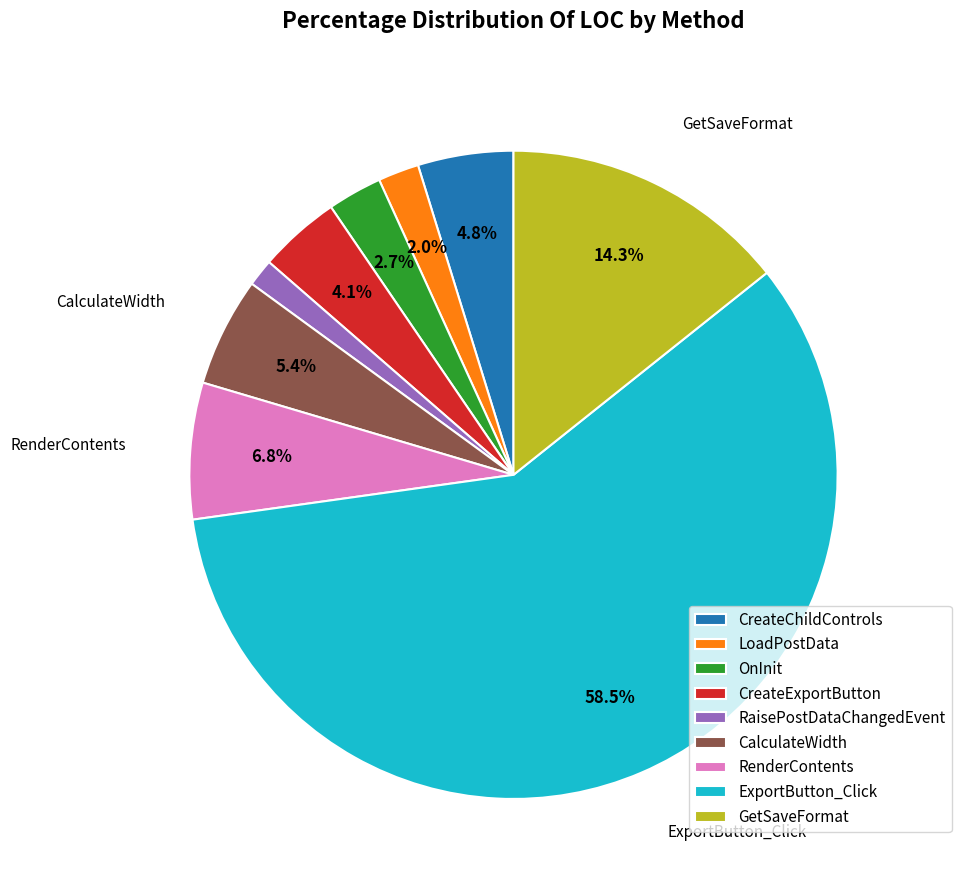

What percentage is the CreateExportButton slice, to the nearest percent?

4%